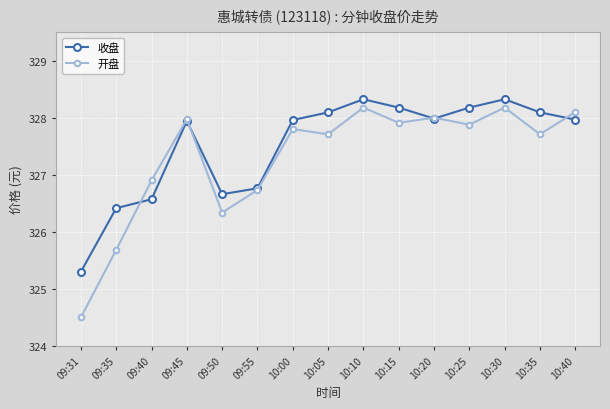

What is the total value across all series at 10:40?

656.1